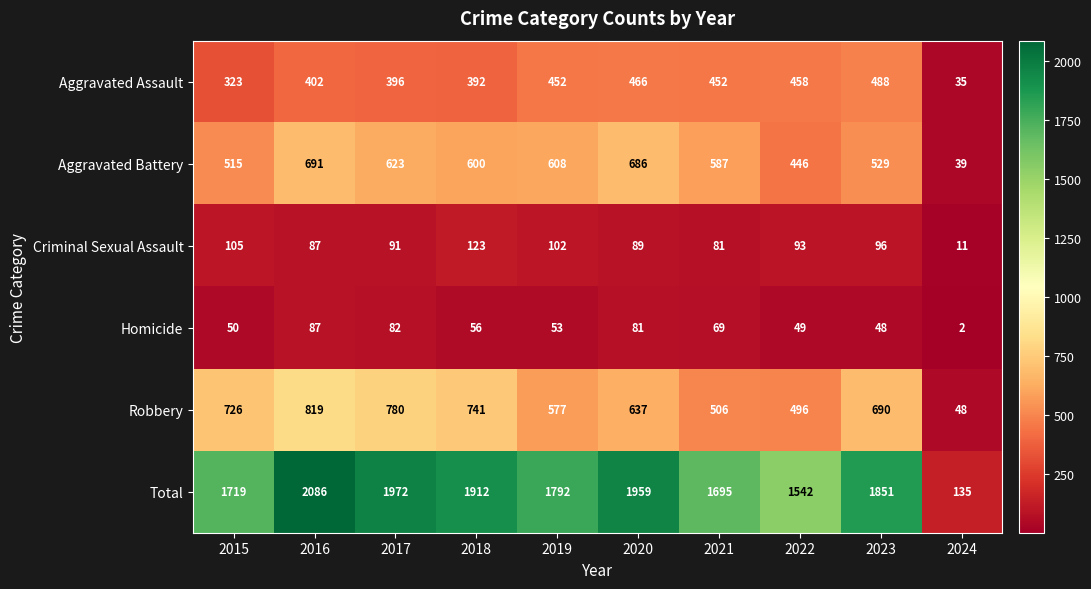

At which category is the sum across all series the highest?

2016